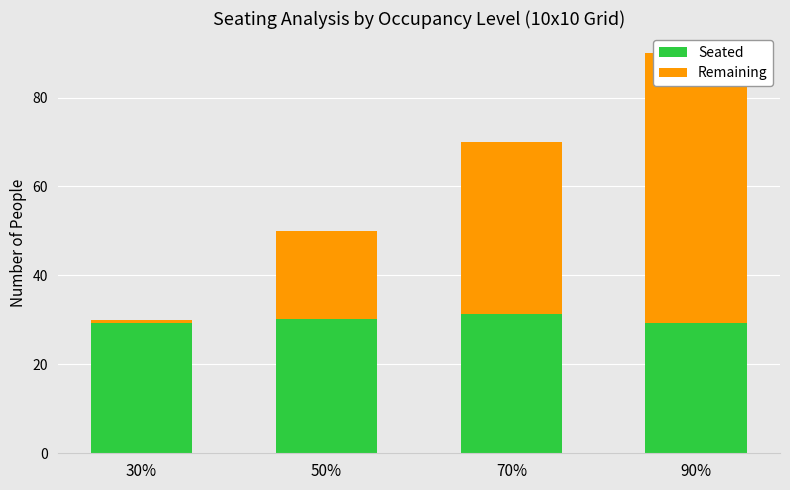

Does the chart contain any negative values?

No